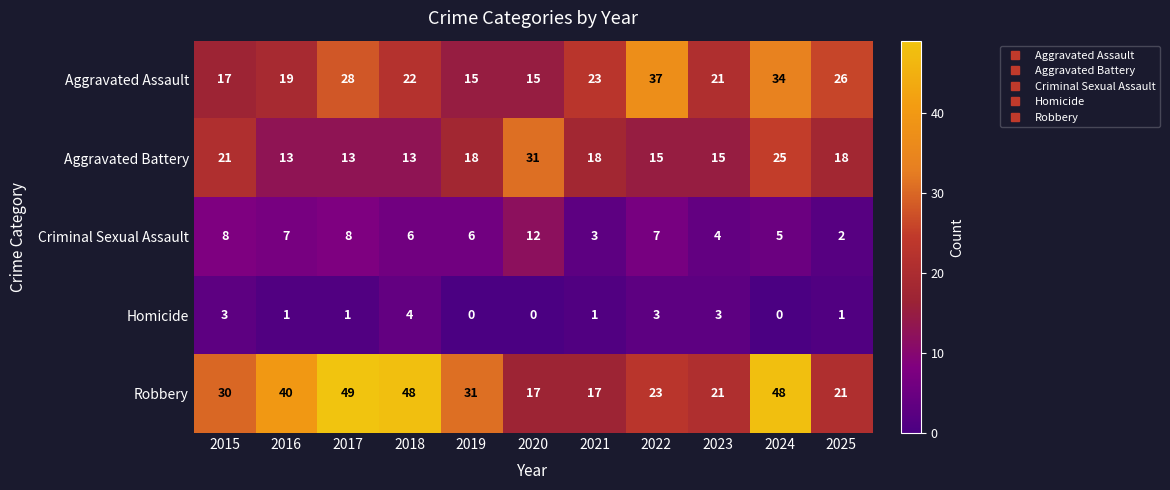

What is the total value across all series at 2025?

68